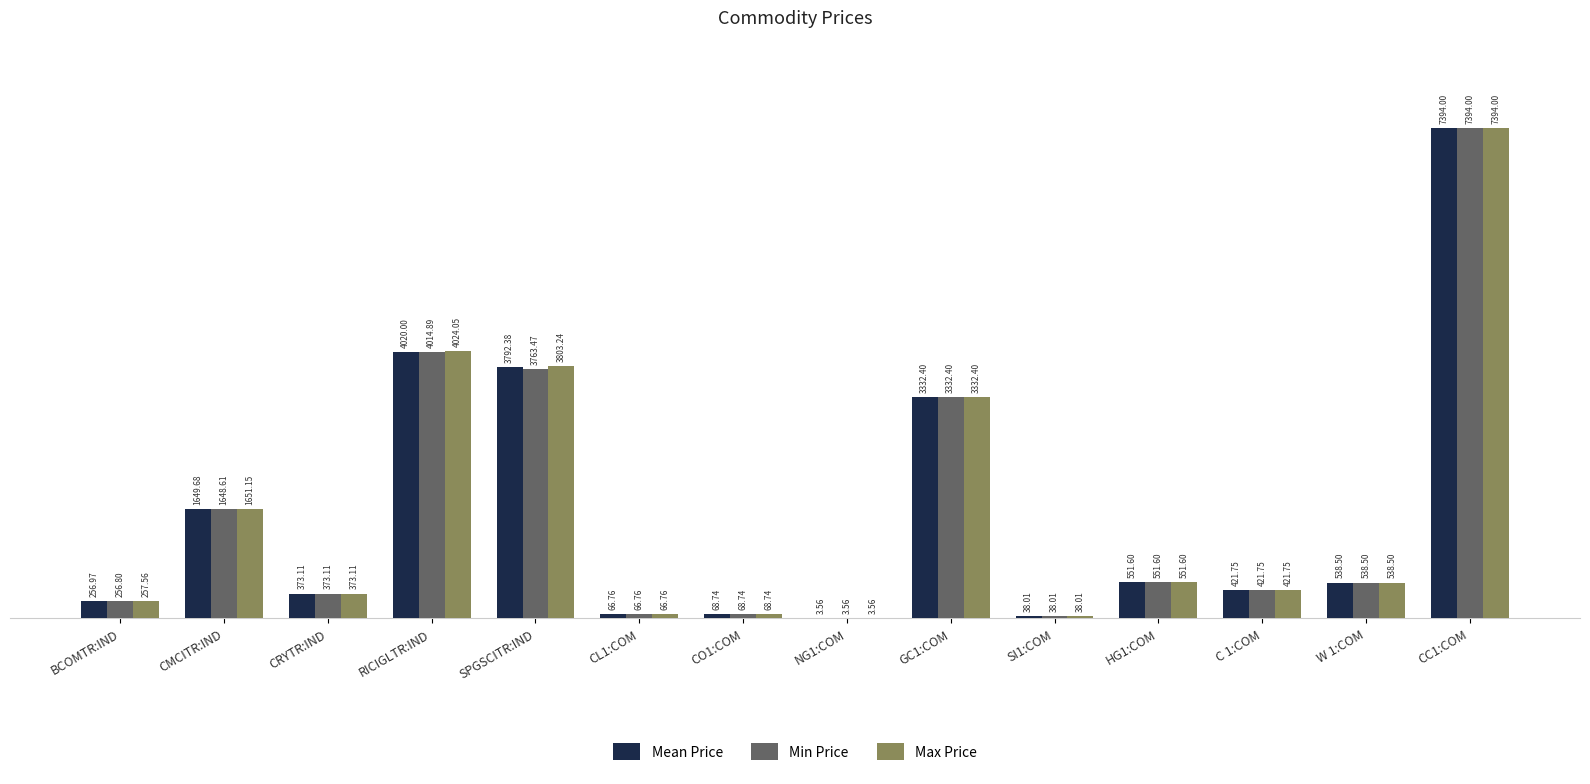

At which category is the sum across all series the highest?

CC1:COM